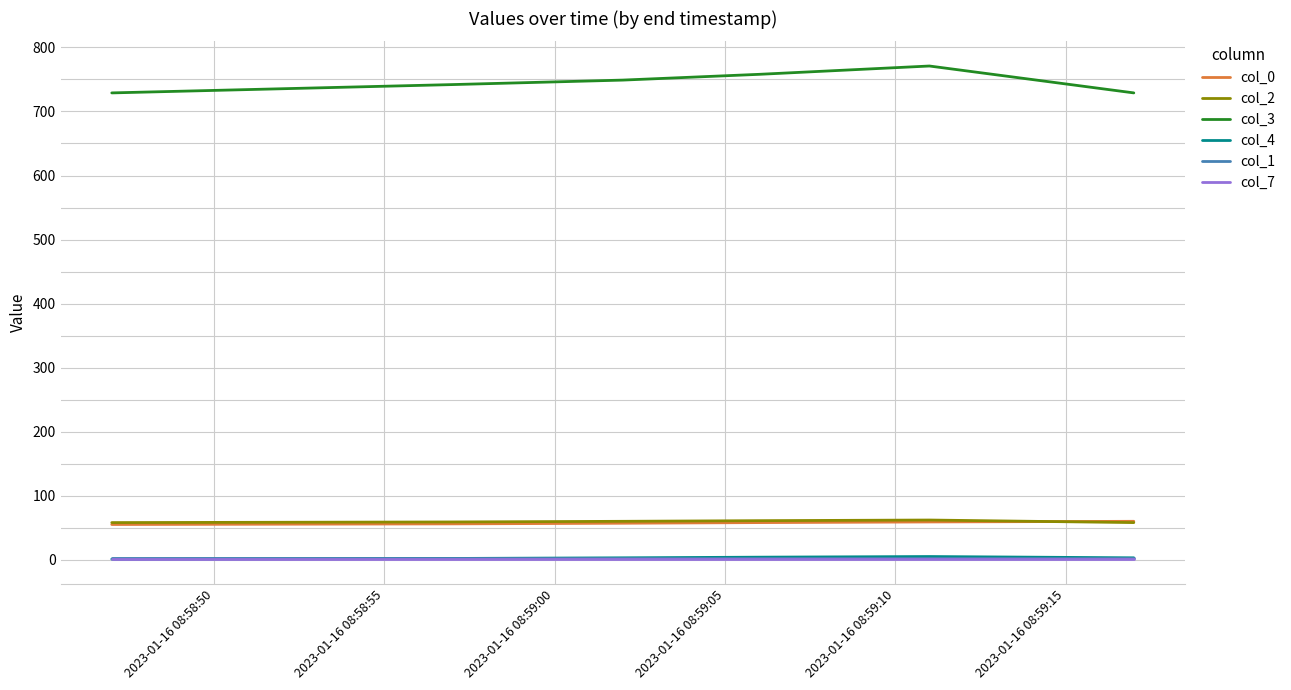

True or false: col_0 and col_4 intersect in this chart.

False